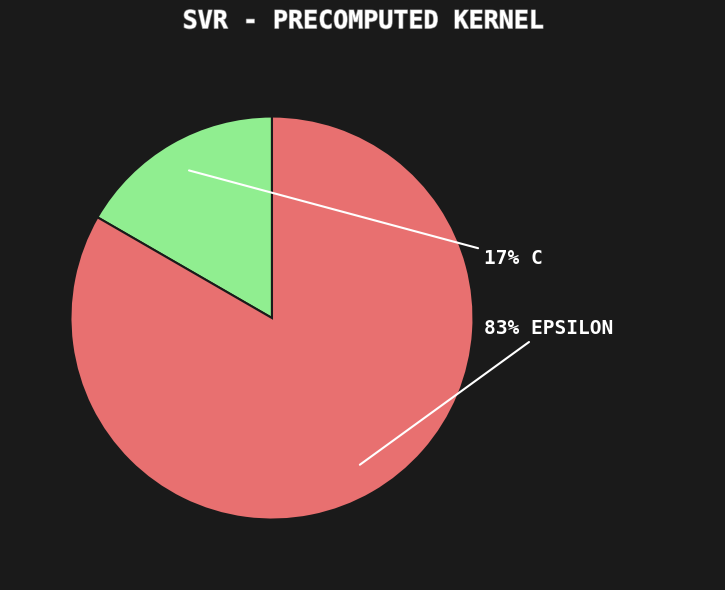

How many slices are in this pie chart?

2